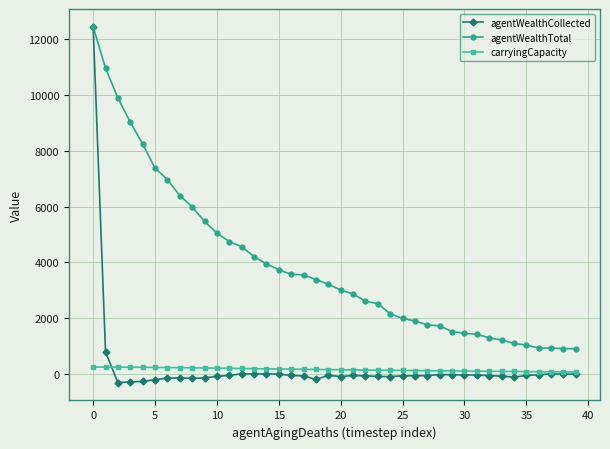

Which series has the largest range (max minus min)?

agentWealthCollected